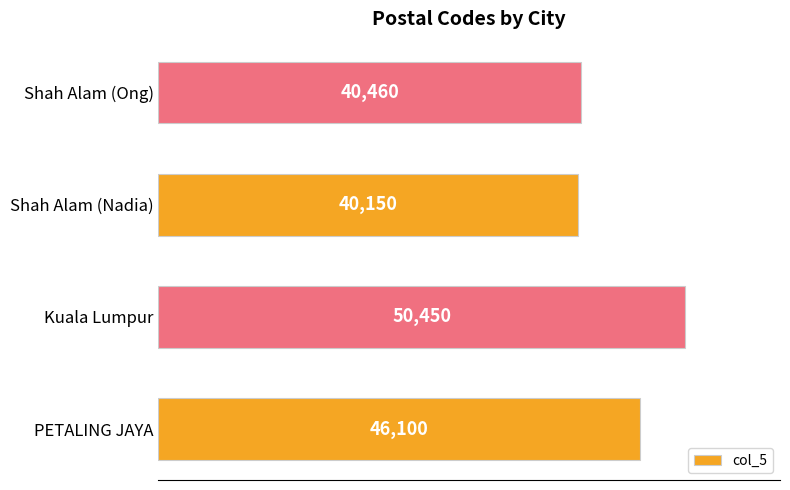

What is the approximate value at PETALING JAYA, to the nearest 100?

46100